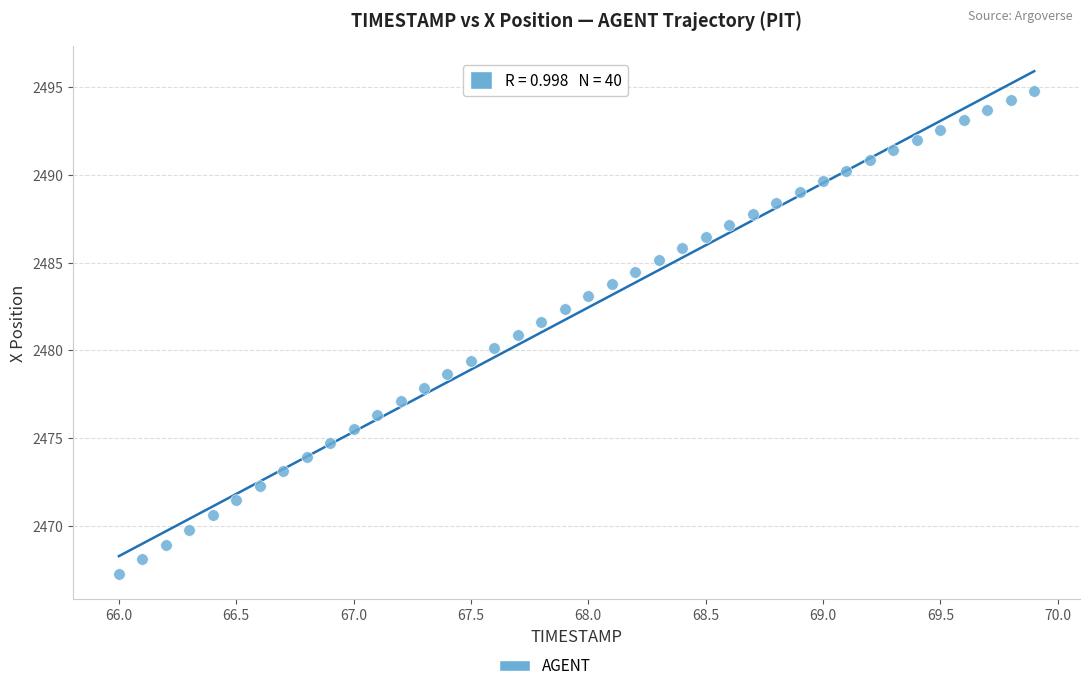

What is the range of X values (max minus min)?

3.9